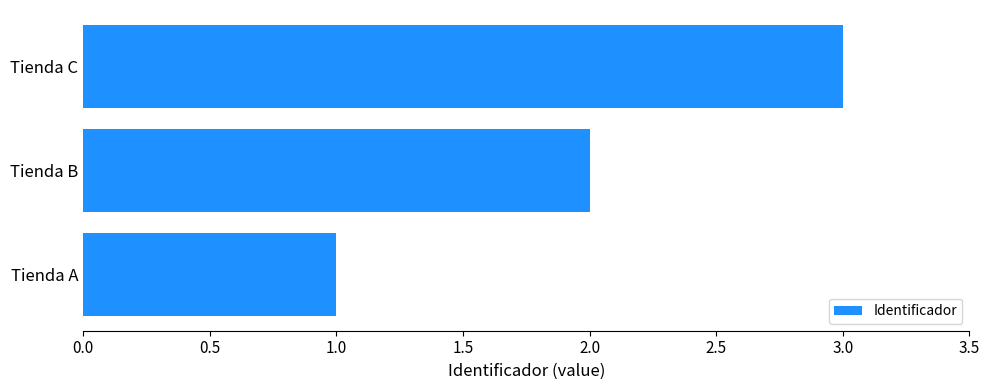

True or false: the data shows 2 at Tienda B.

True